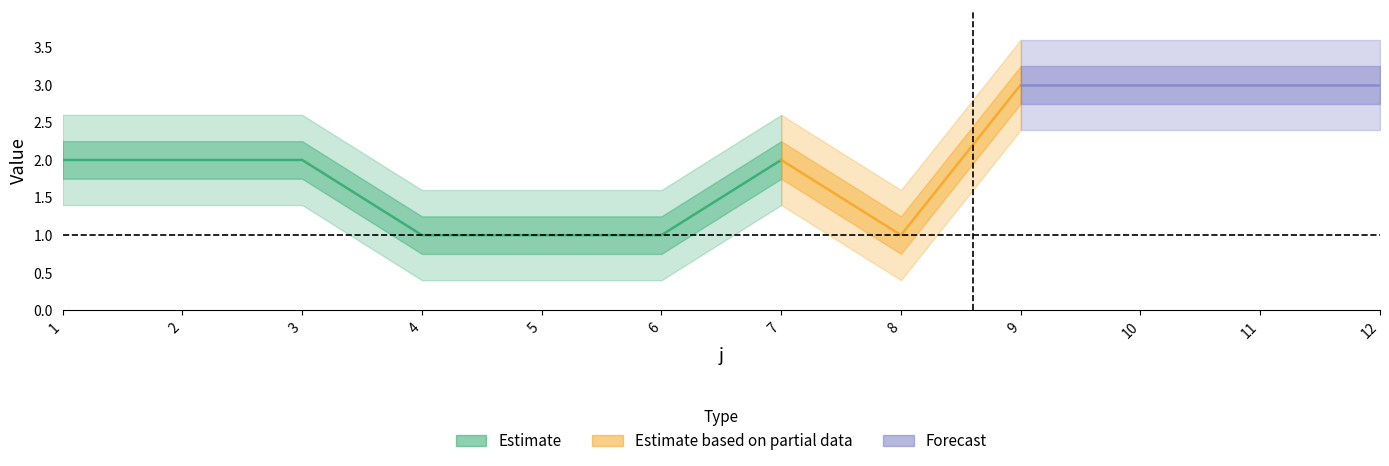

True or false: U and t cross at least once.

False